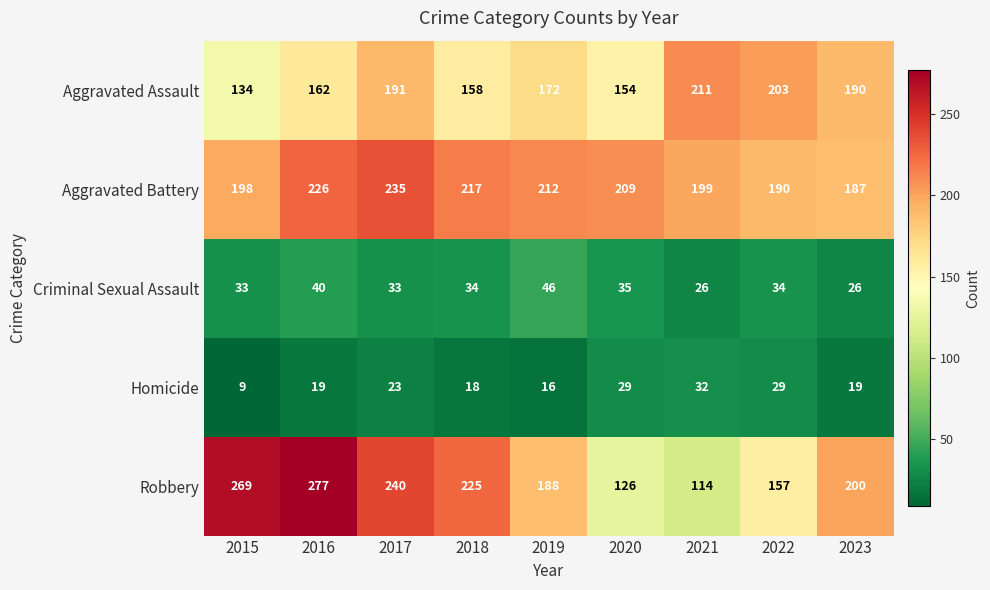

True or false: Aggravated Assault has a value of 203 at 2022.

True